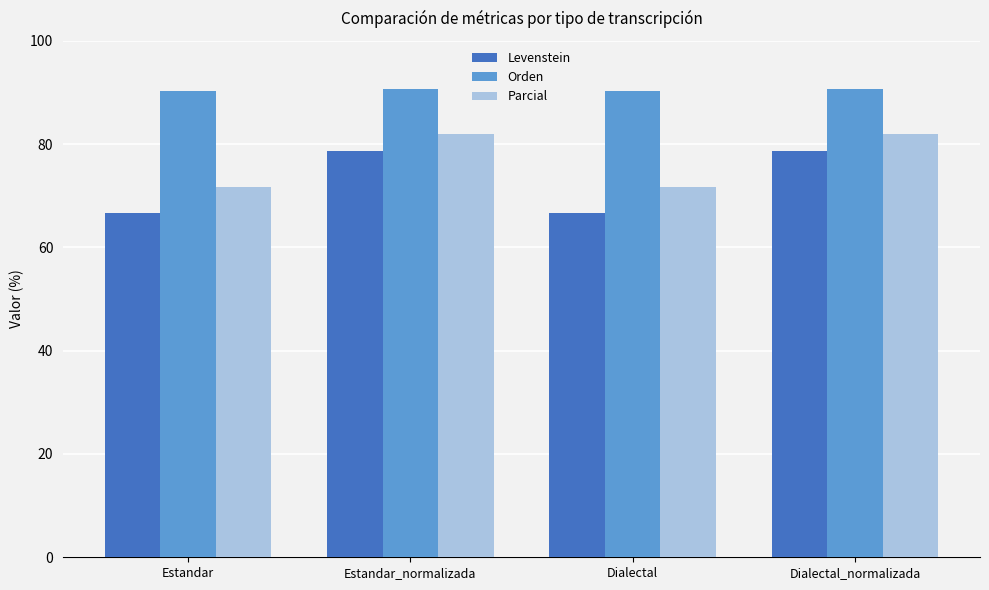

Reading left to right, transcribe all the data shown in this chart.

Levenstein: Estandar=66.7	Estandar_normalizada=78.6	Dialectal=66.7	Dialectal_normalizada=78.6
Orden: Estandar=90.3	Estandar_normalizada=90.7	Dialectal=90.3	Dialectal_normalizada=90.7
Parcial: Estandar=71.7	Estandar_normalizada=81.9	Dialectal=71.7	Dialectal_normalizada=81.9